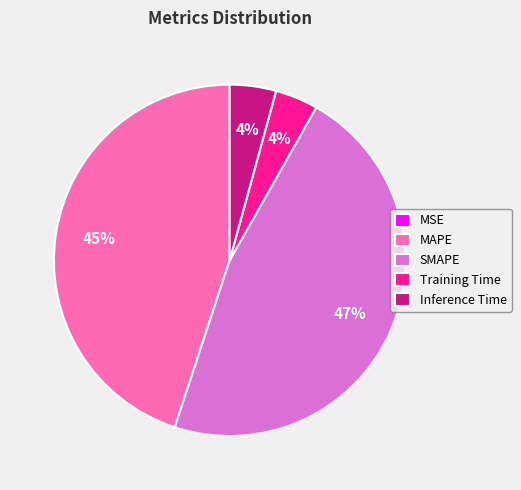

To the nearest percent, what is the average slice percentage?

20%